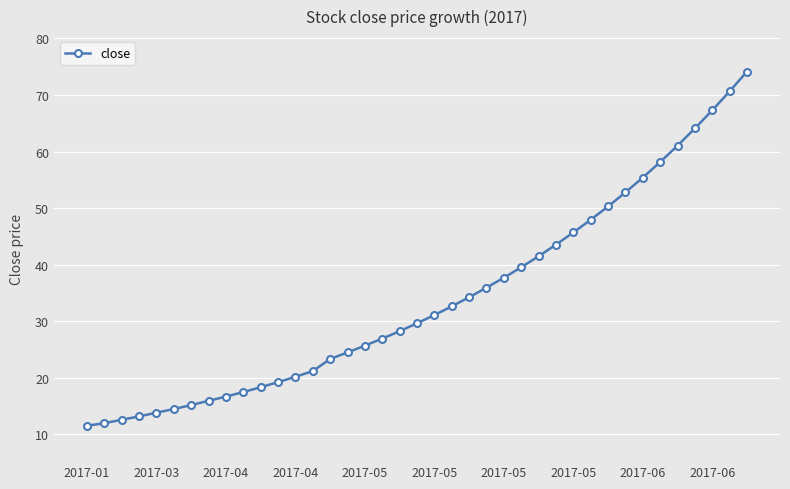

What is the average value?

34.0